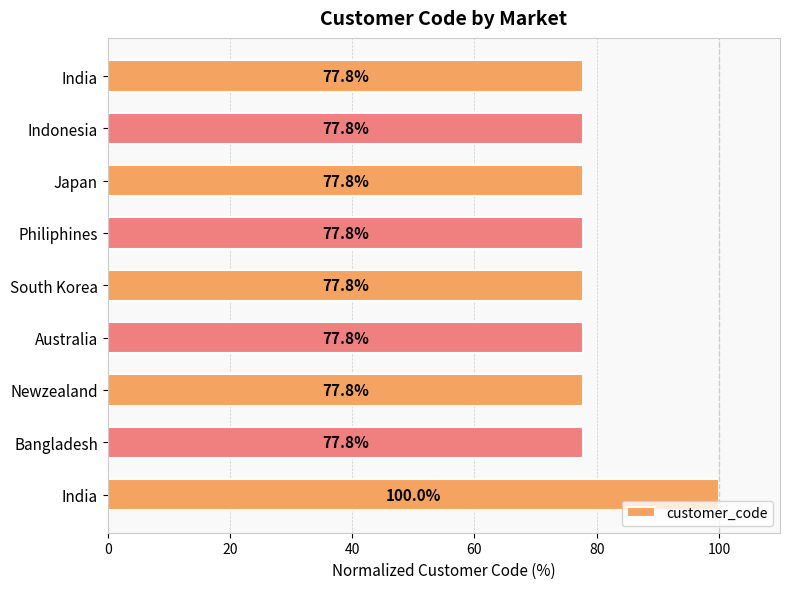

Count the number of data series in this chart.

1